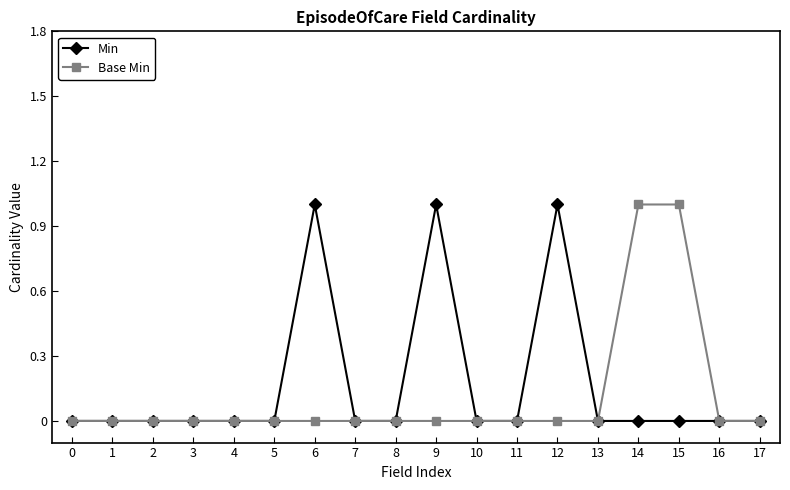

Between 6 and 7, which series saw the biggest shift?

Min